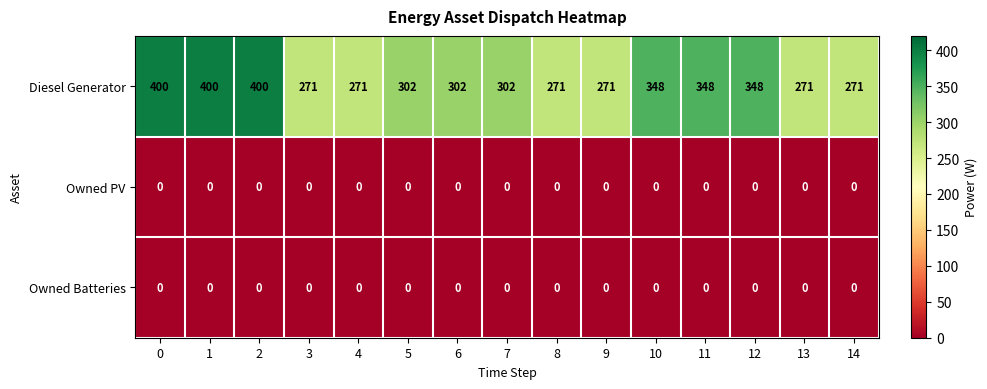

Which series has the widest spread of values?

Diesel Generator